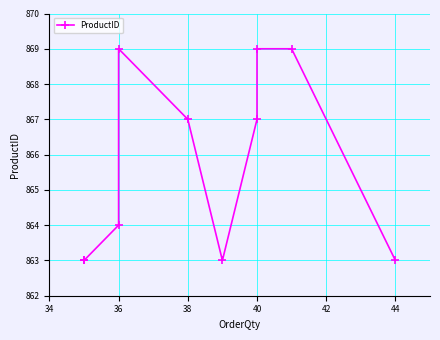

What is the label of the 2nd point from the left?

36